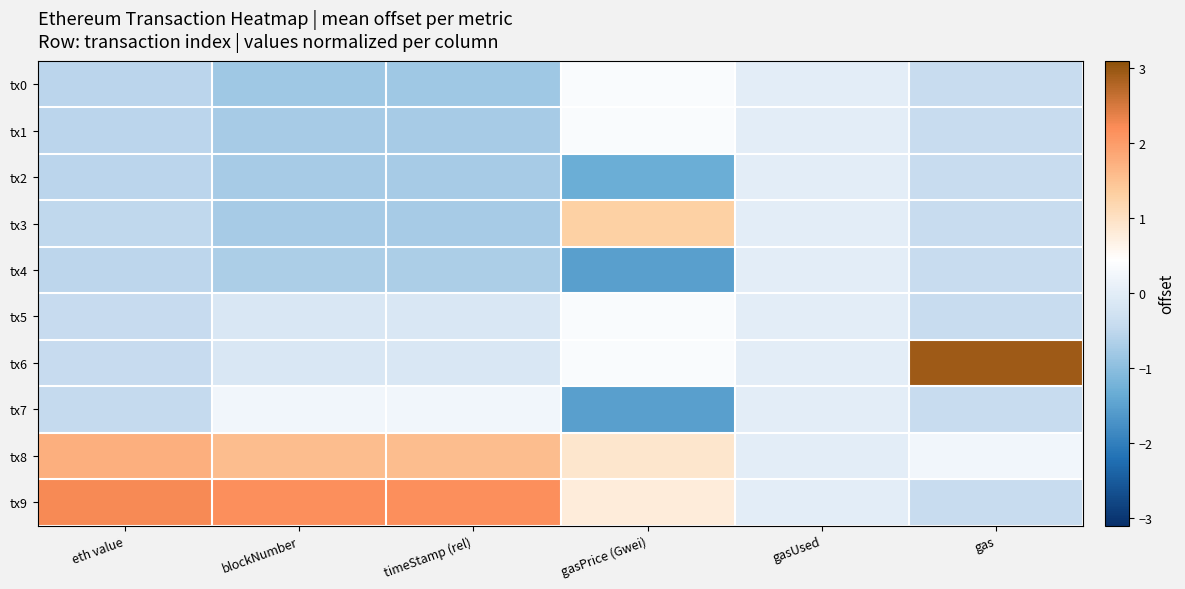

Reading left to right, list all the values displayed in this chart.

tx0: eth value=-0.6	blockNumber=-0.8	timeStamp (rel)=-0.8	gasPrice (Gwei)=0.3	gasUsed=0.0	gas=-0.4
tx1: eth value=-0.6	blockNumber=-0.7	timeStamp (rel)=-0.7	gasPrice (Gwei)=0.3	gasUsed=0.0	gas=-0.4
tx2: eth value=-0.6	blockNumber=-0.7	timeStamp (rel)=-0.7	gasPrice (Gwei)=-1.3	gasUsed=0.0	gas=-0.4
tx3: eth value=-0.5	blockNumber=-0.7	timeStamp (rel)=-0.7	gasPrice (Gwei)=1.3	gasUsed=0.0	gas=-0.4
tx4: eth value=-0.5	blockNumber=-0.7	timeStamp (rel)=-0.7	gasPrice (Gwei)=-1.5	gasUsed=0.0	gas=-0.4
tx5: eth value=-0.4	blockNumber=-0.1	timeStamp (rel)=-0.1	gasPrice (Gwei)=0.3	gasUsed=0.0	gas=-0.4
tx6: eth value=-0.4	blockNumber=-0.1	timeStamp (rel)=-0.1	gasPrice (Gwei)=0.3	gasUsed=0.0	gas=2.9
tx7: eth value=-0.5	blockNumber=0.2	timeStamp (rel)=0.2	gasPrice (Gwei)=-1.5	gasUsed=0.0	gas=-0.4
tx8: eth value=1.7	blockNumber=1.6	timeStamp (rel)=1.6	gasPrice (Gwei)=0.9	gasUsed=0.0	gas=0.2
tx9: eth value=2.2	blockNumber=2.2	timeStamp (rel)=2.2	gasPrice (Gwei)=0.8	gasUsed=0.0	gas=-0.4